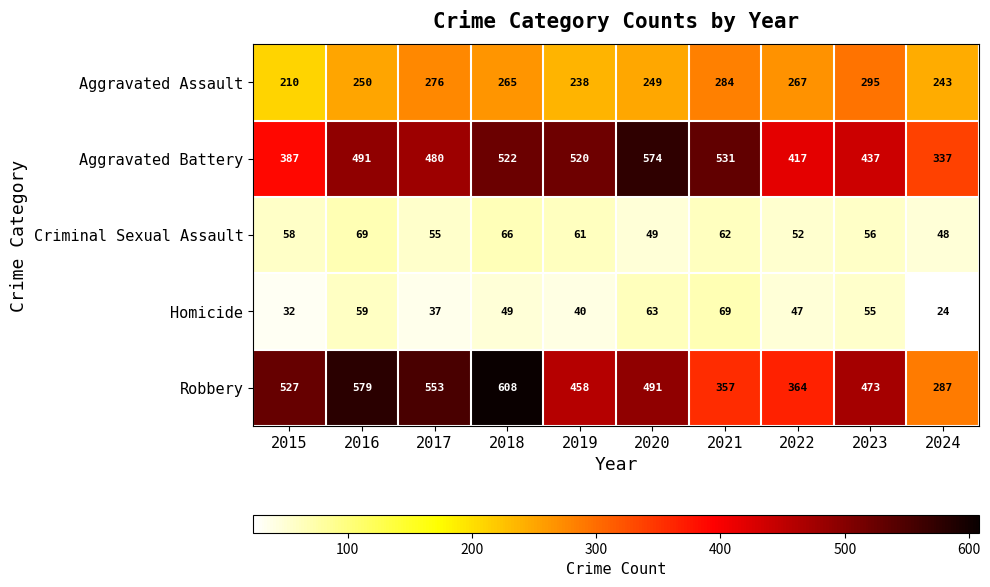

Where is Aggravated Assault nearest to the value 252?

2016